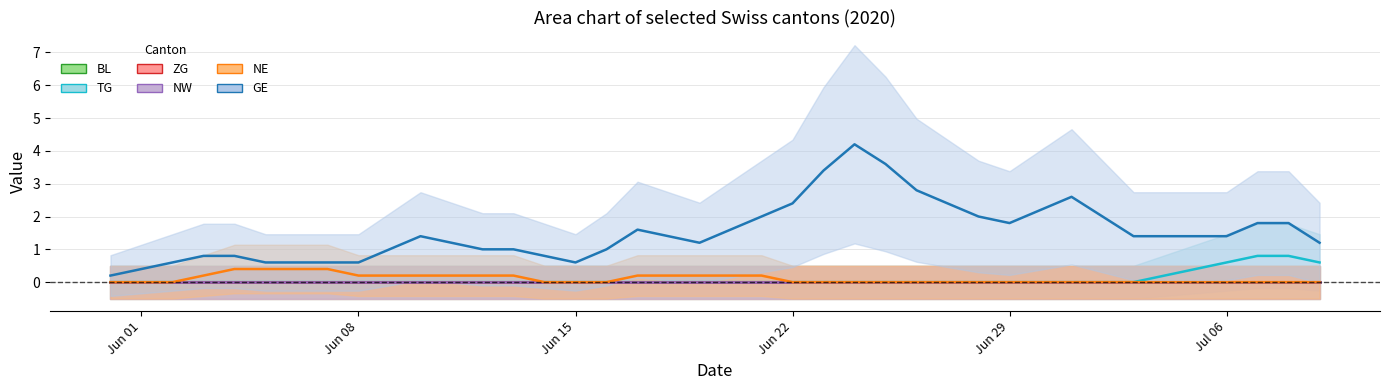

What is the maximum value for TG?

0.8